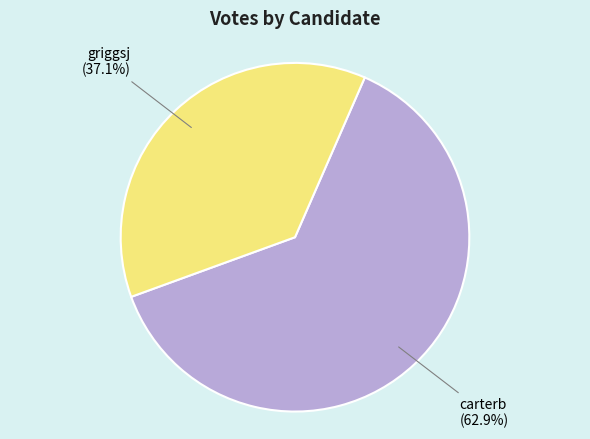

Does carterb account for over 50% of the chart?

Yes